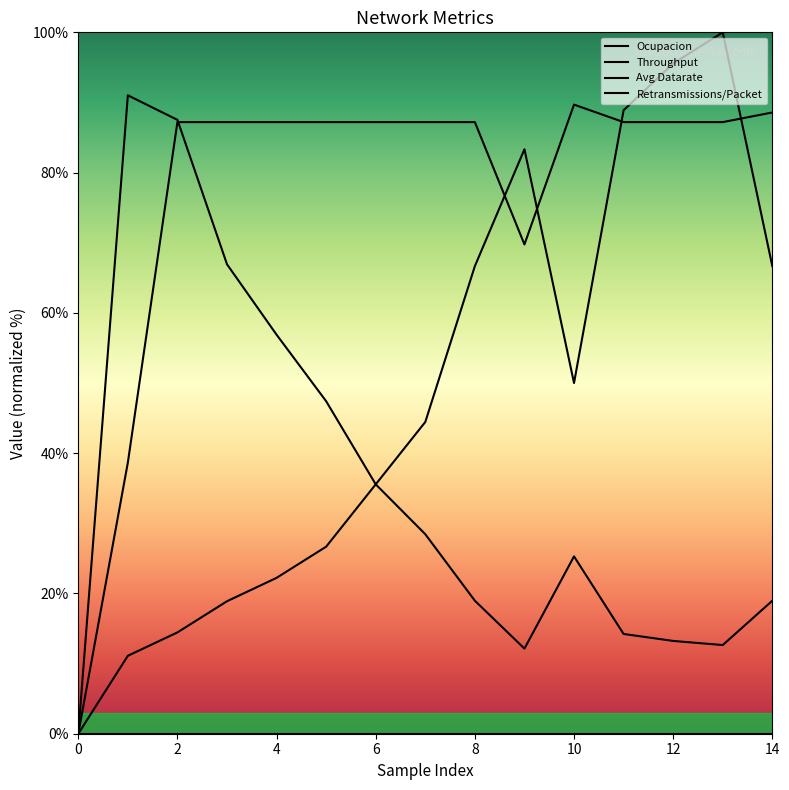

What is the difference between the ocupacion values at 5 and 8?

28.4